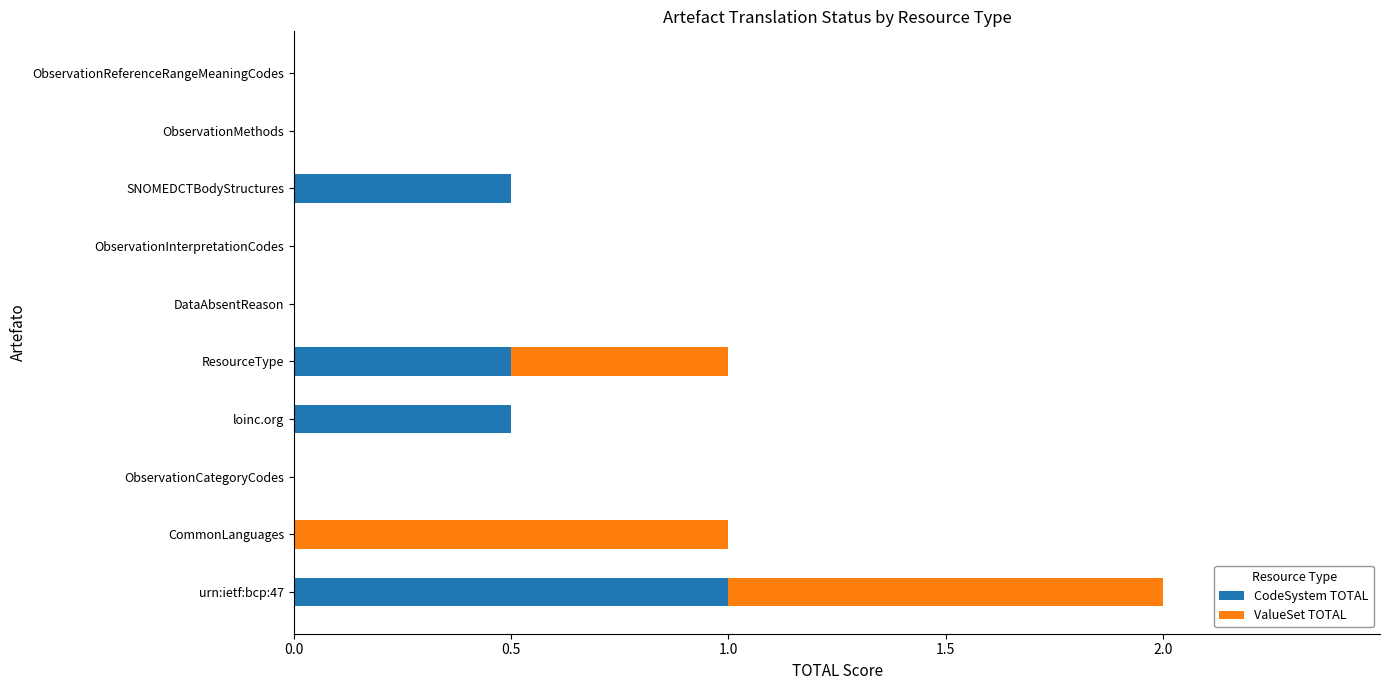

Which category has the highest value in the CodeSystem TOTAL series?

urn:ietf:bcp:47